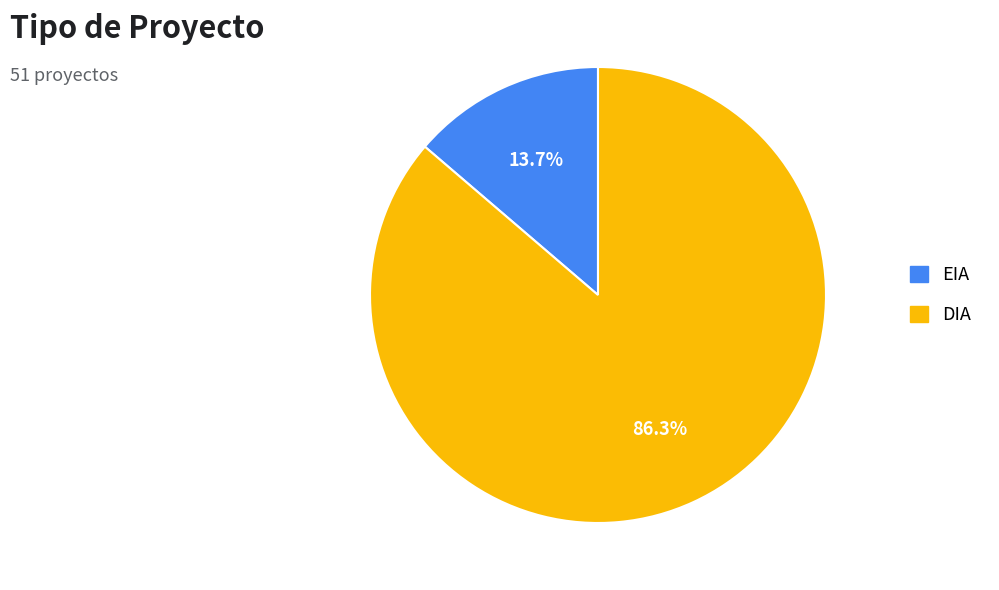

Between DIA and EIA, which is larger?

DIA